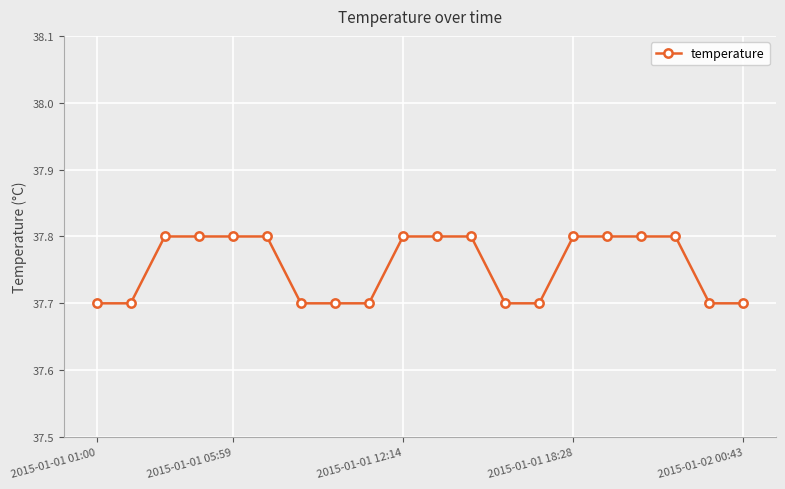

How many data points does each series have?

20